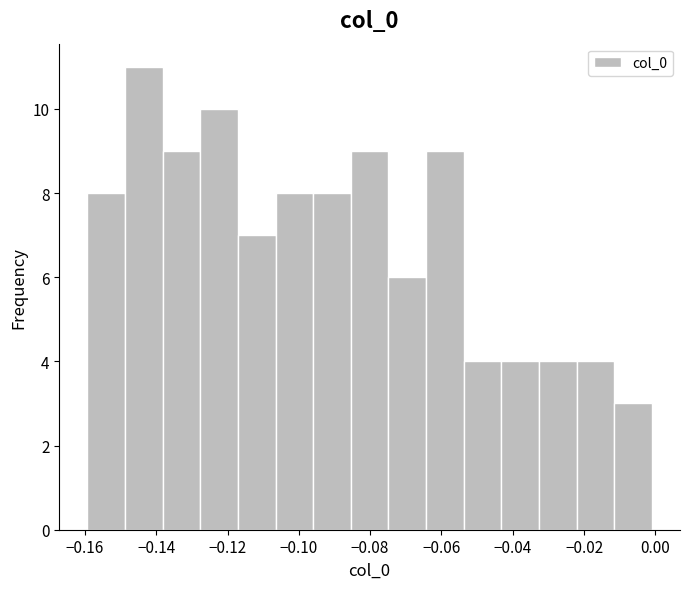

Reading left to right, transcribe this chart: for each bar, give the range it covers on the x-axis and its height. Neither the bar edges nor the heights are printed on the chart, so give them approximately, as read against the axes.

-0.160 to -0.148: 8
-0.148 to -0.138: 11
-0.138 to -0.128: 9
-0.128 to -0.118: 10
-0.118 to -0.106: 7
-0.106 to -0.096: 8
-0.096 to -0.086: 8
-0.086 to -0.074: 9
-0.074 to -0.064: 6
-0.064 to -0.054: 9
-0.054 to -0.044: 4
-0.044 to -0.032: 4
-0.032 to -0.022: 4
-0.022 to -0.012: 4
-0.012 to 0.000: 3